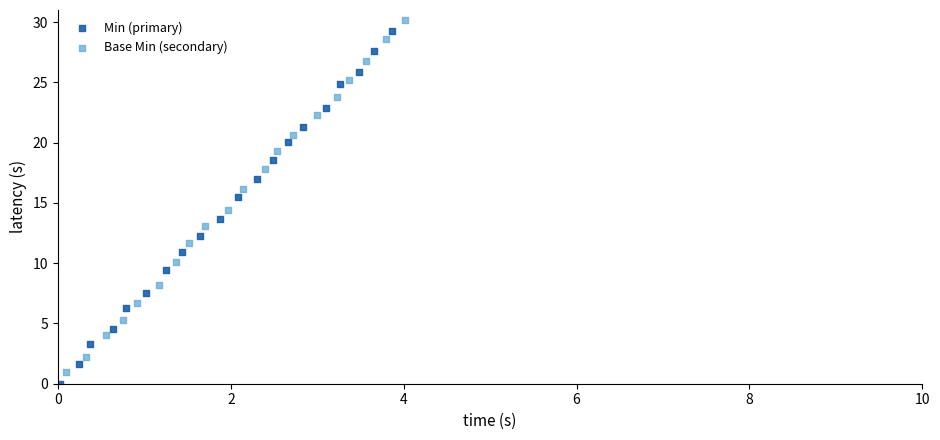

Which series contains the highest Y value?

Base Min (secondary)